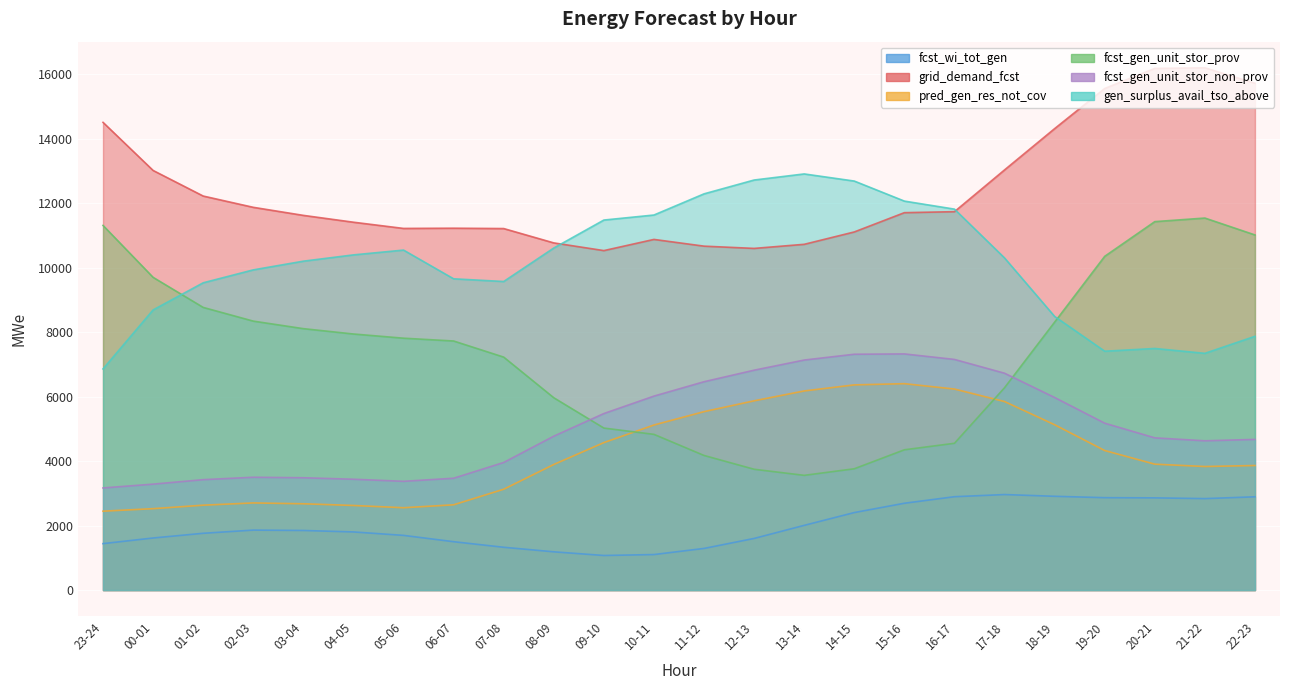

What is the difference between the maximum and second lowest values in the fcst_gen_unit_stor_prov series?

7795